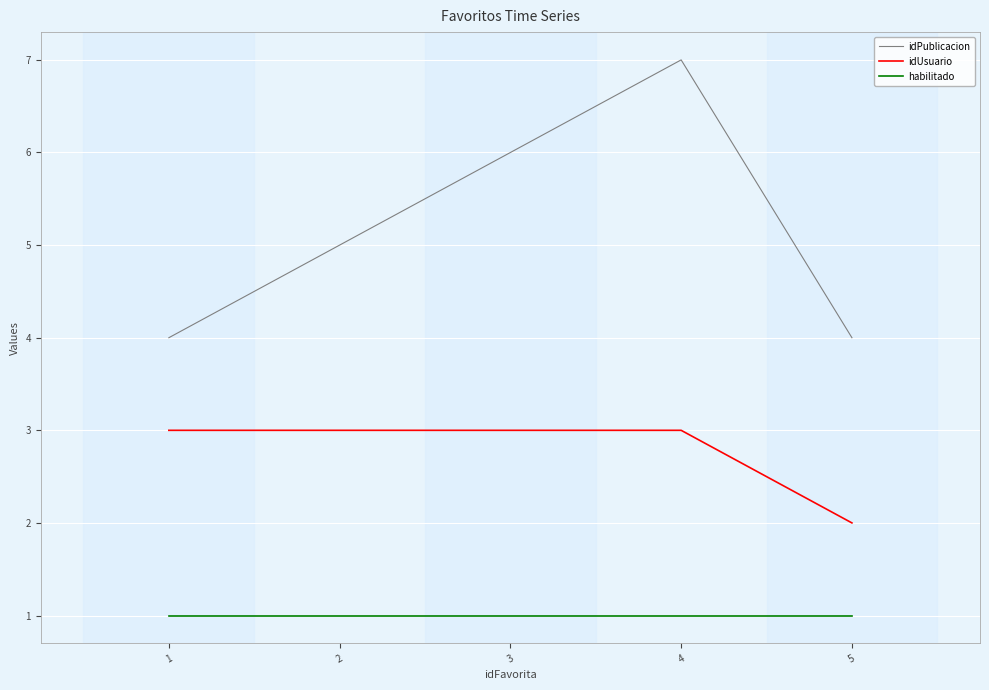

True or false: habilitado and idPublicacion intersect in this chart.

False